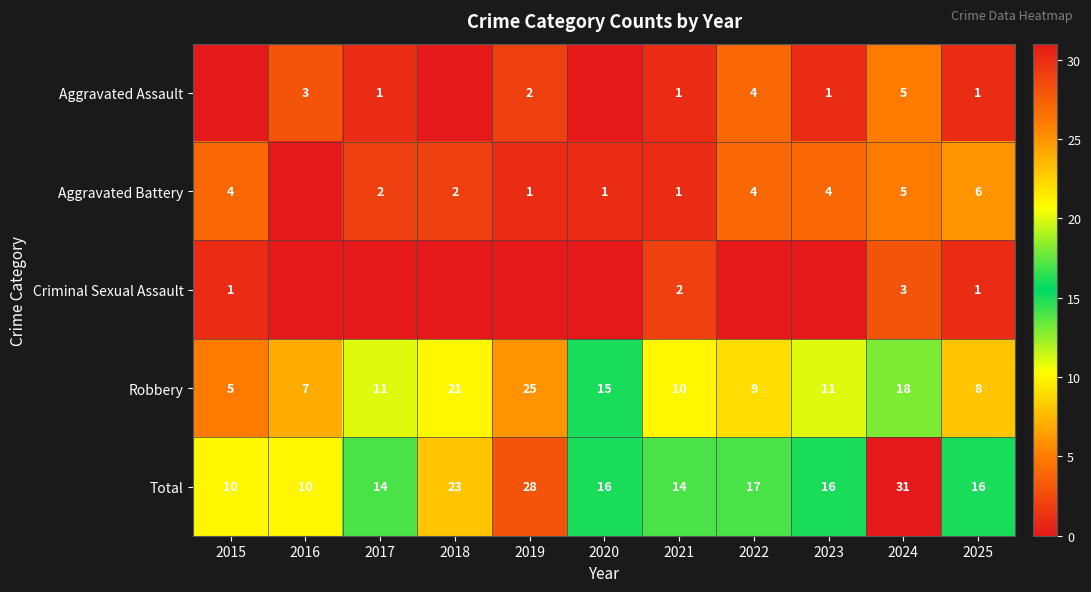

At which label is Robbery closest to 15?

2020